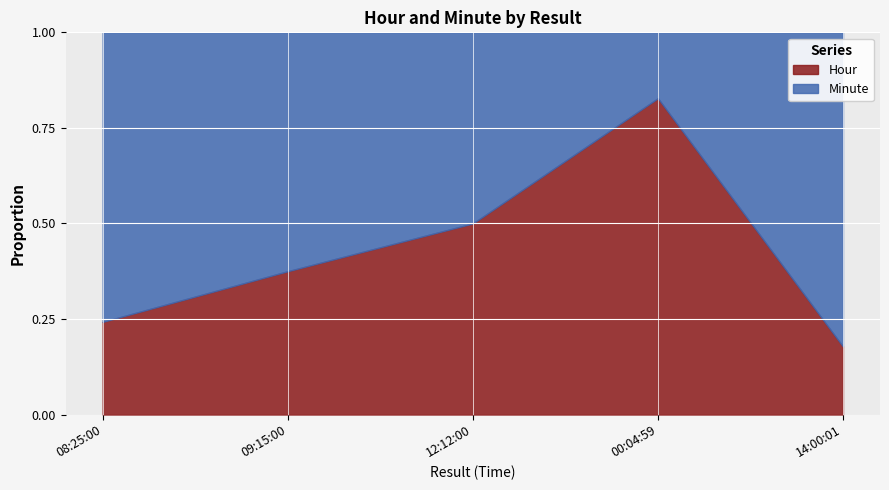

At which label does Hour first exceed 12?

00:04:59